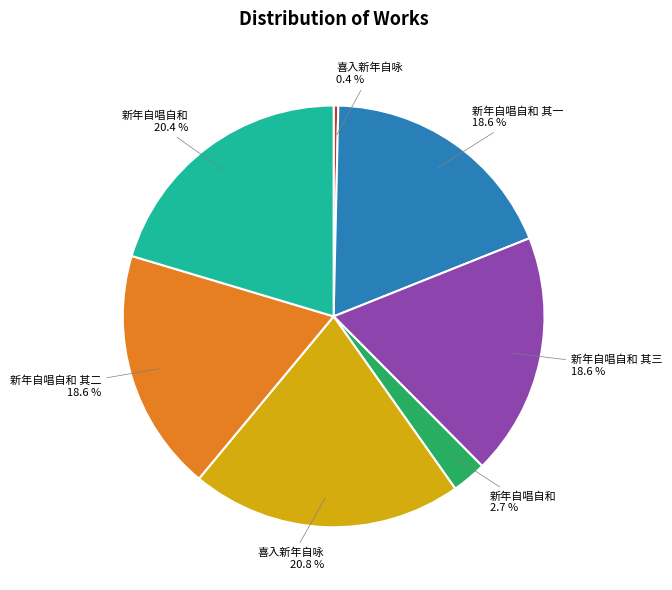

Does any single category account for the majority?

No